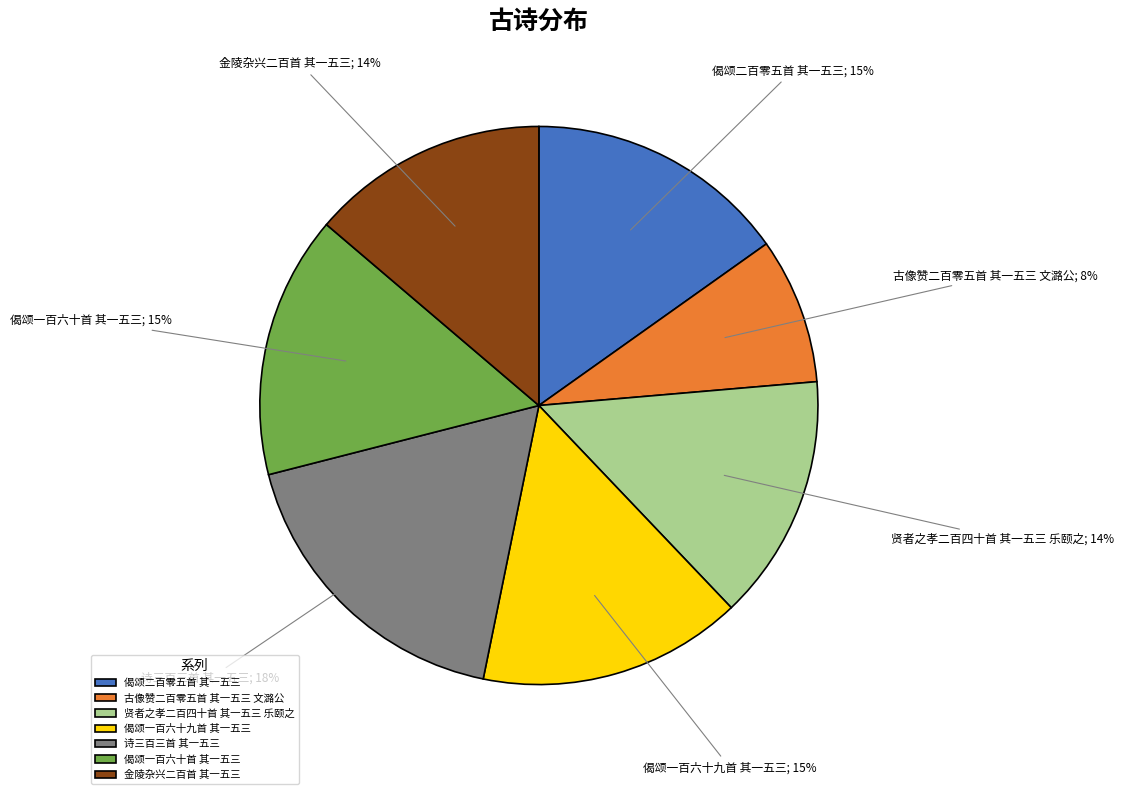

To the nearest percent, what is the average slice percentage?

14%